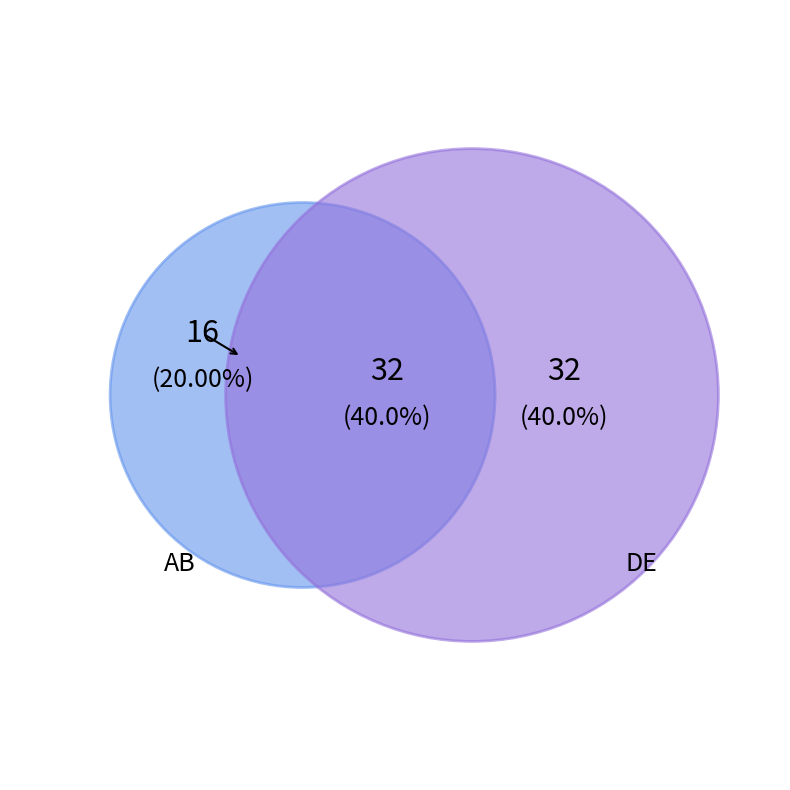

True or false: DE accounts for 40% of the total.

True